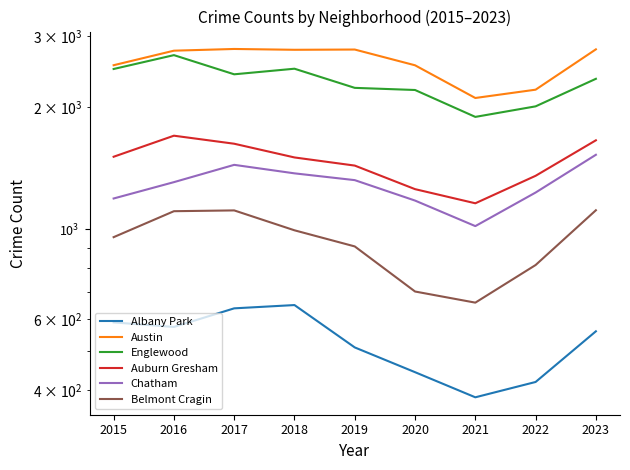

What is the average value of the Chatham series?

1287